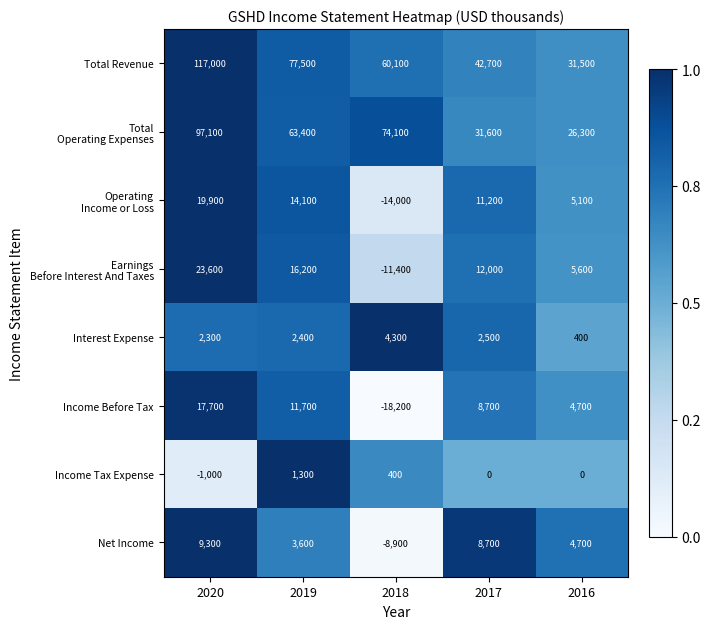

What is the sum of all Interest Expense values?

11900